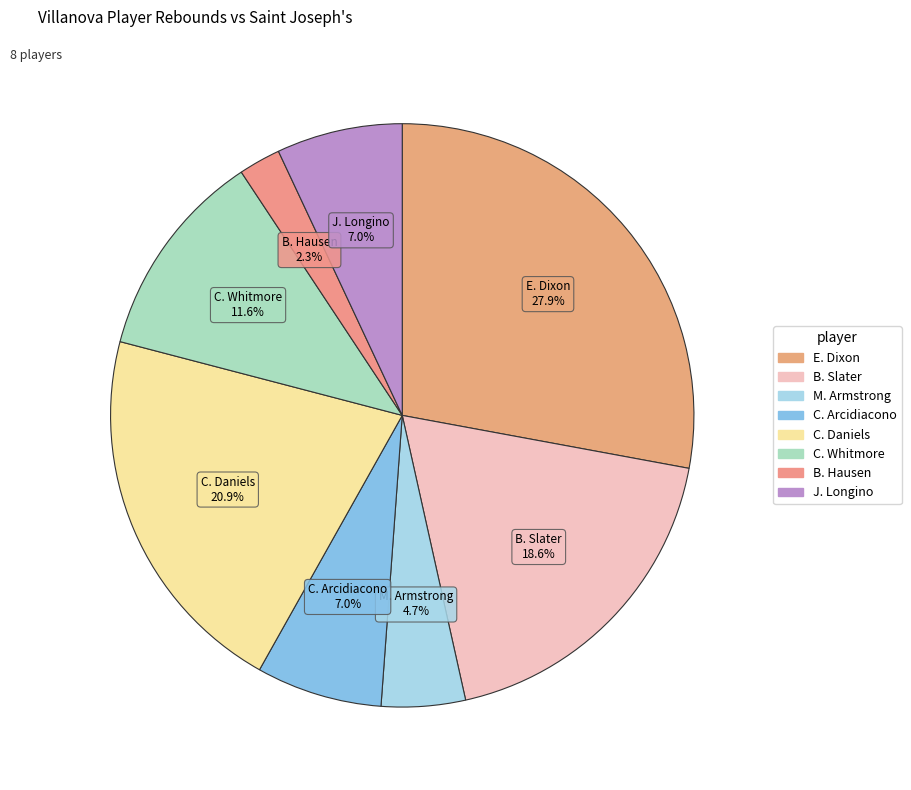

Combined, what portion of the pie is C. Daniels and E. Dixon?

48.8%